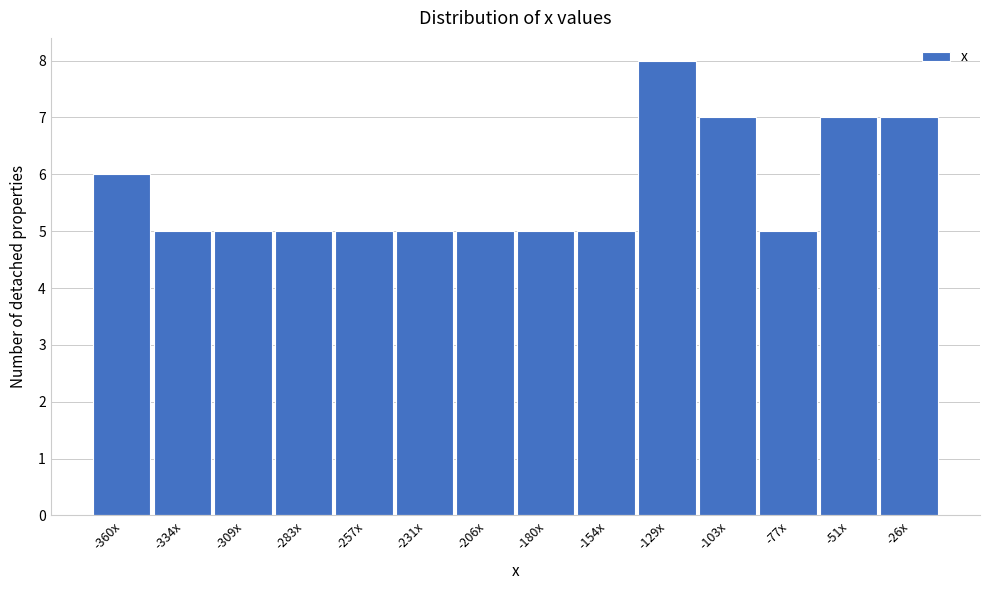

Reading right to left, transcribe all the data shown in this chart.

-26x=7	-51x=7	-77x=5	-103x=7	-129x=8	-154x=5	-180x=5	-206x=5	-231x=5	-257x=5	-283x=5	-309x=5	-334x=5	-360x=6